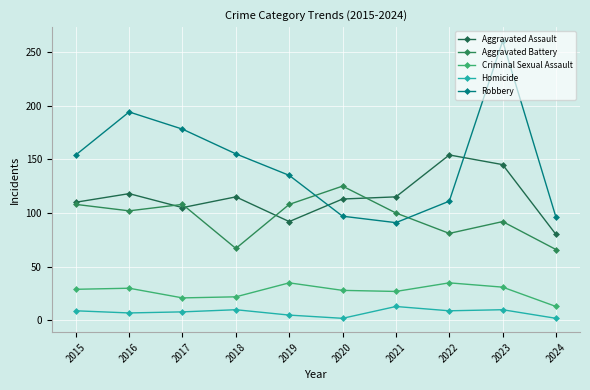

Reading left to right, transcribe all the data shown in this chart.

Aggravated Assault: 110	118	105	115	92	113	115	154	145	80
Aggravated Battery: 108	102	108	67	108	125	100	81	92	66
Criminal Sexual Assault: 29	30	21	22	35	28	27	35	31	13
Homicide: 9	7	8	10	5	2	13	9	10	2
Robbery: 154	194	178	155	135	97	91	111	260	96